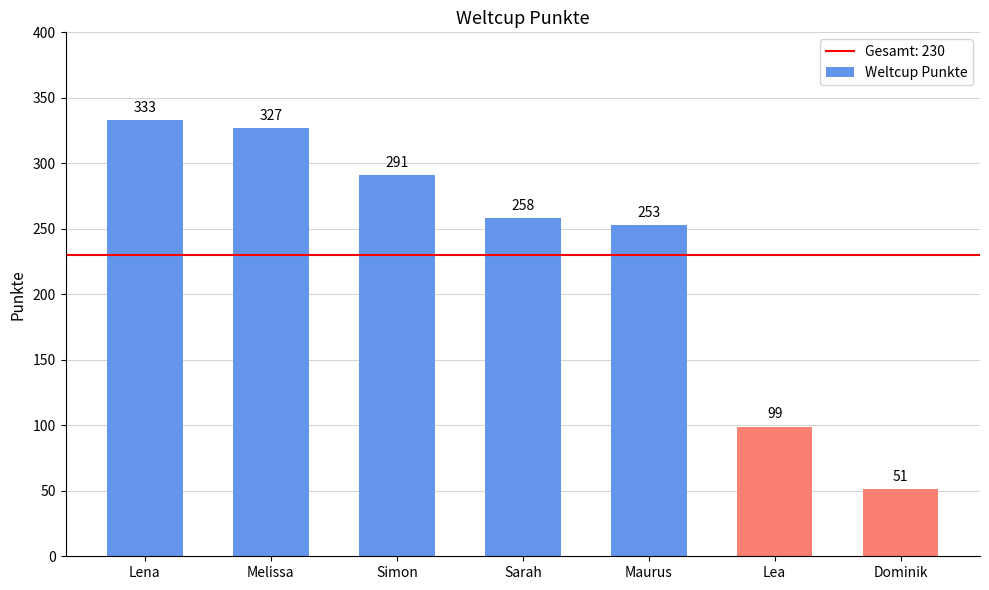

Is it true that the value at Maurus is 107?

False